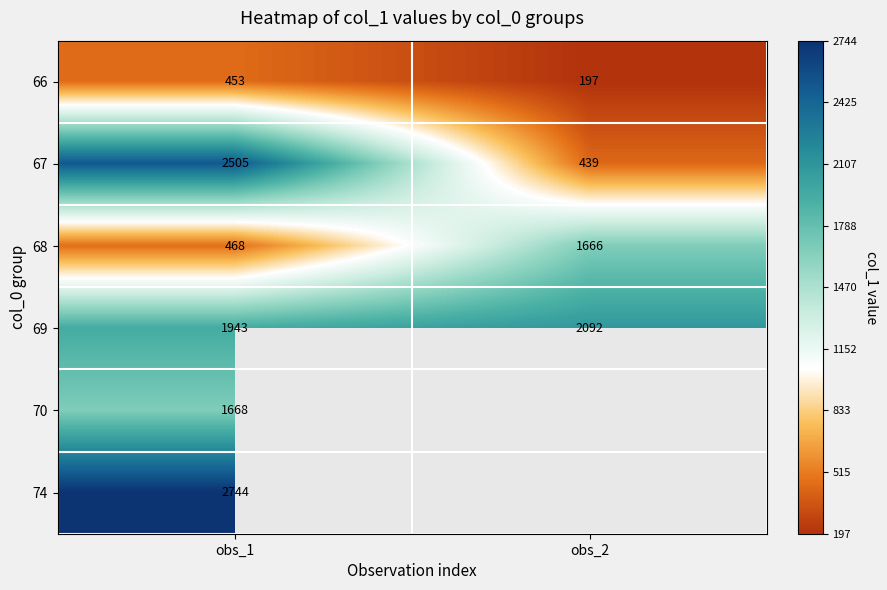

At which label is 69 closest to 2017?

obs_1